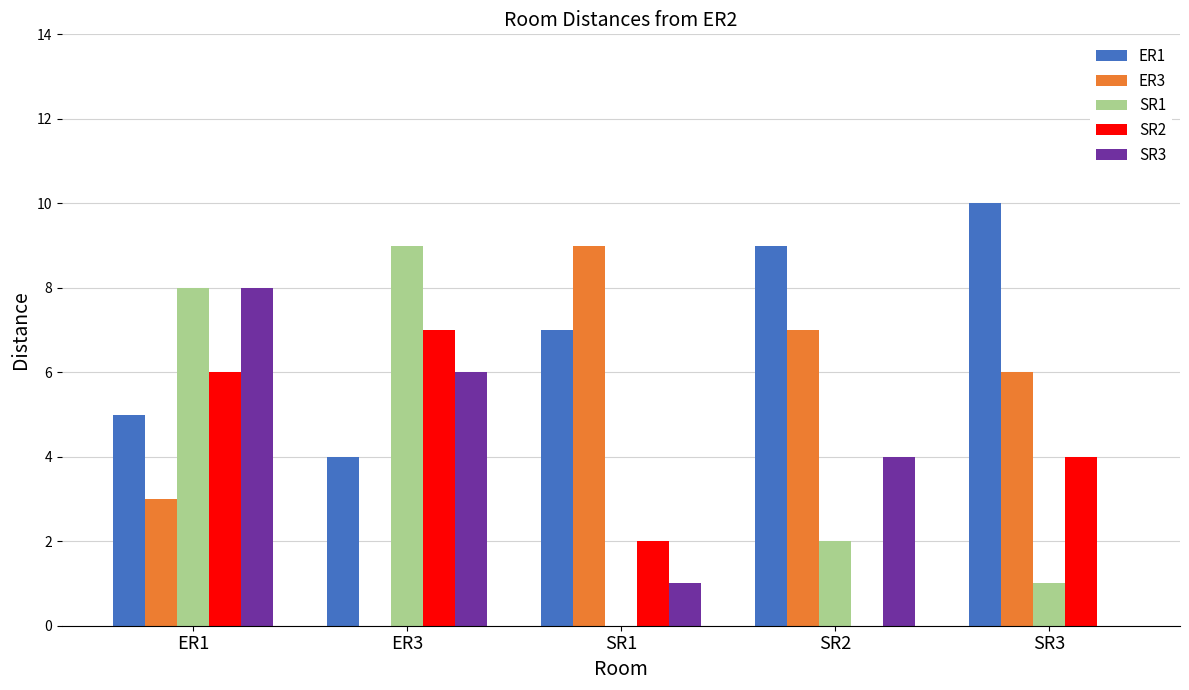

At which category is the sum across all series the highest?

ER1